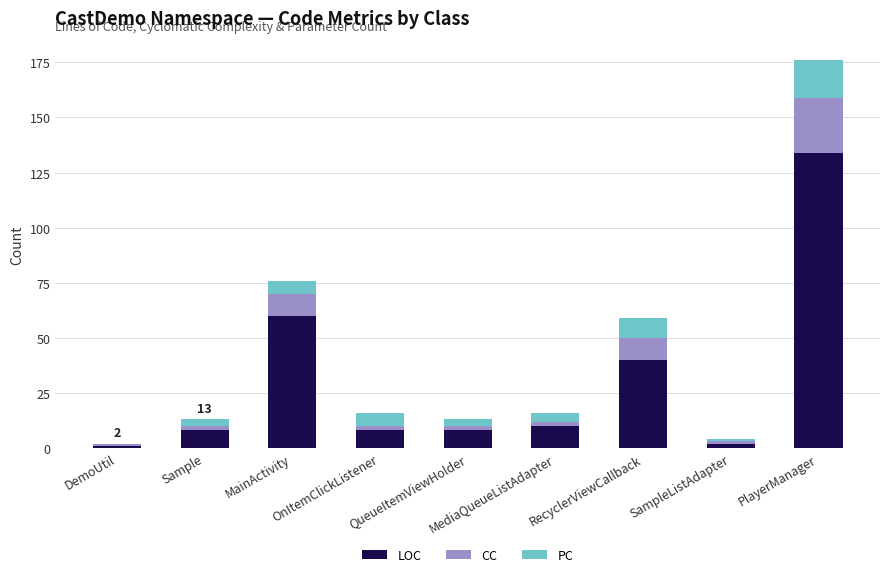

What is the maximum value for LOC?

134